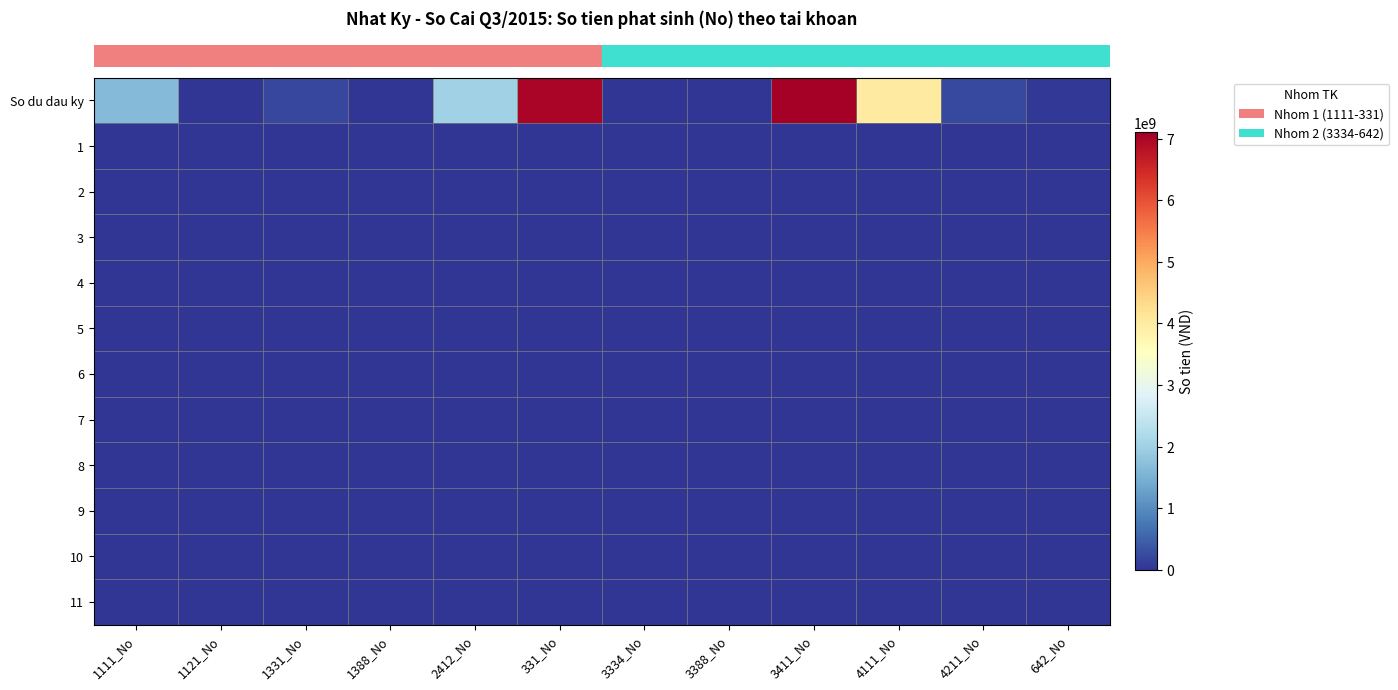

Reading left to right, transcribe all the data shown in this chart.

row_0: 1111_No=1663777500	1121_No=905227	1331_No=197394018	1388_No=0	2412_No=2001673750	331_No=7012610000	3334_No=0	3388_No=0	3411_No=7100000000	4111_No=4000000000	4211_No=223639505	642_No=44146223
row_1: 1111_No=3127345	1121_No=0	1331_No=0	1388_No=0	2412_No=3127345	331_No=0	3334_No=0	3388_No=0	3411_No=0	4111_No=0	4211_No=0	642_No=0
row_2: 1111_No=0	1121_No=0	1331_No=0	1388_No=0	2412_No=0	331_No=0	3334_No=0	3388_No=0	3411_No=0	4111_No=0	4211_No=0	642_No=0
row_3: 1111_No=0	1121_No=0	1331_No=0	1388_No=0	2412_No=0	331_No=0	3334_No=0	3388_No=0	3411_No=0	4111_No=0	4211_No=0	642_No=0
row_4: 1111_No=0	1121_No=0	1331_No=0	1388_No=0	2412_No=0	331_No=0	3334_No=0	3388_No=0	3411_No=0	4111_No=0	4211_No=0	642_No=0
row_5: 1111_No=0	1121_No=0	1331_No=0	1388_No=0	2412_No=0	331_No=0	3334_No=0	3388_No=0	3411_No=0	4111_No=0	4211_No=0	642_No=0
row_6: 1111_No=0	1121_No=0	1331_No=0	1388_No=0	2412_No=0	331_No=0	3334_No=0	3388_No=0	3411_No=0	4111_No=0	4211_No=0	642_No=0
row_7: 1111_No=0	1121_No=0	1331_No=0	1388_No=0	2412_No=0	331_No=0	3334_No=0	3388_No=0	3411_No=0	4111_No=0	4211_No=0	642_No=0
row_8: 1111_No=0	1121_No=0	1331_No=0	1388_No=0	2412_No=0	331_No=0	3334_No=0	3388_No=0	3411_No=0	4111_No=0	4211_No=0	642_No=0
row_9: 1111_No=0	1121_No=0	1331_No=0	1388_No=0	2412_No=0	331_No=0	3334_No=0	3388_No=0	3411_No=0	4111_No=0	4211_No=0	642_No=0
row_10: 1111_No=0	1121_No=0	1331_No=0	1388_No=0	2412_No=0	331_No=0	3334_No=0	3388_No=0	3411_No=0	4111_No=0	4211_No=0	642_No=0
row_11: 1111_No=0	1121_No=0	1331_No=0	1388_No=0	2412_No=0	331_No=0	3334_No=0	3388_No=0	3411_No=0	4111_No=0	4211_No=0	642_No=0